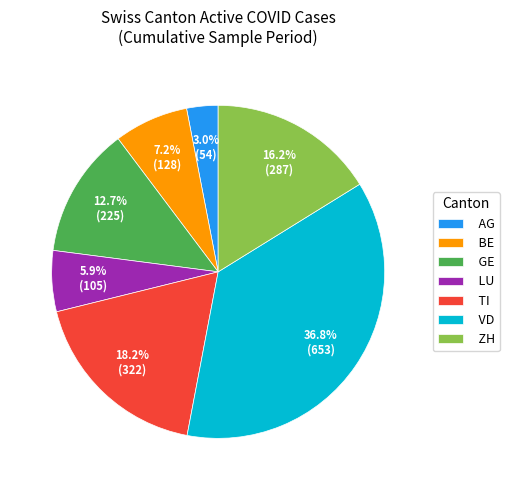

Which category has the smallest portion of the pie?

AG